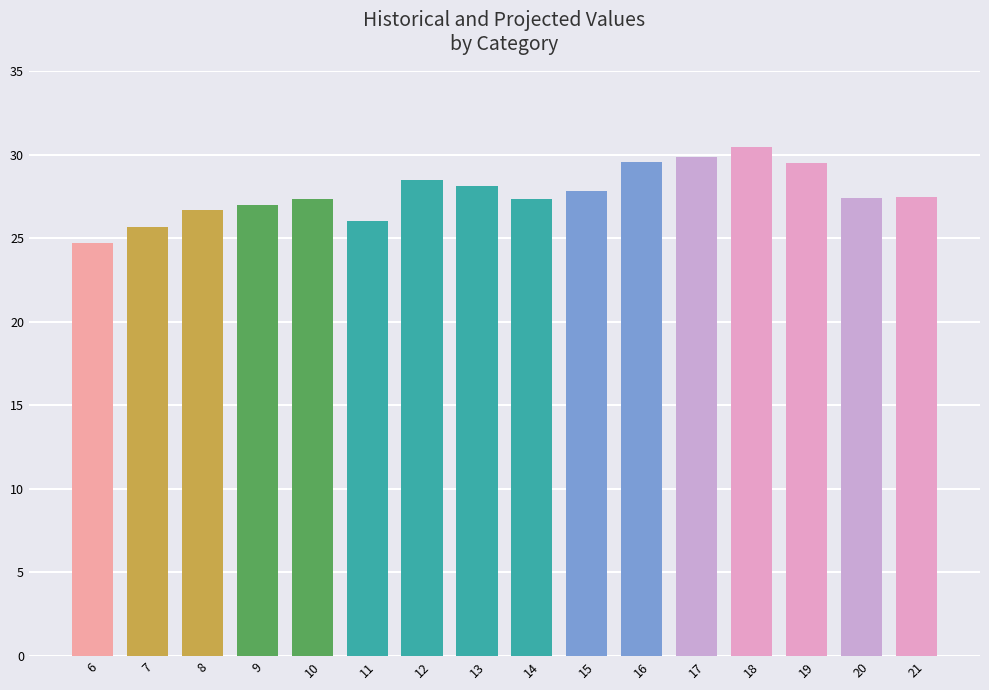

What is the value of the 9th bar from the left?

27.4